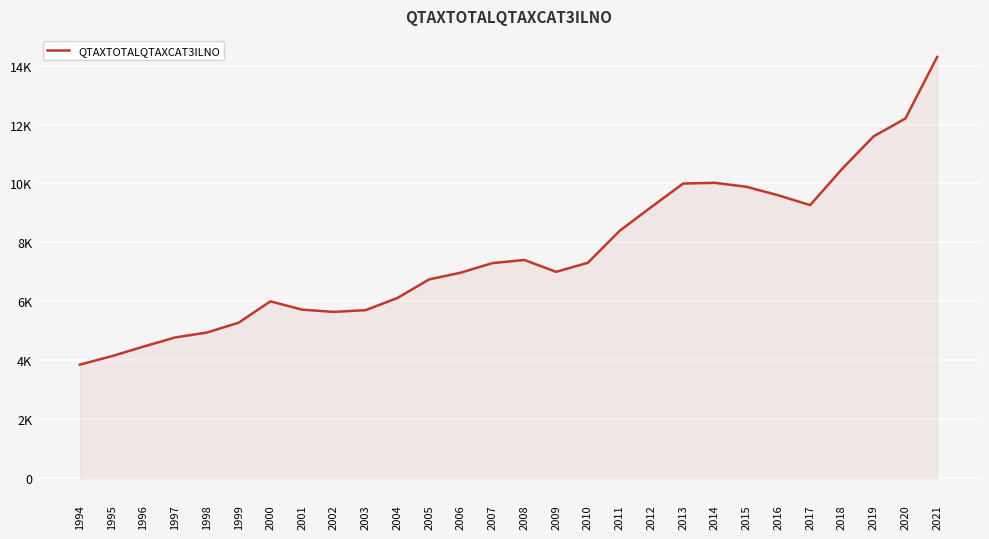

Does the chart display data point markers on the line(s)?

No